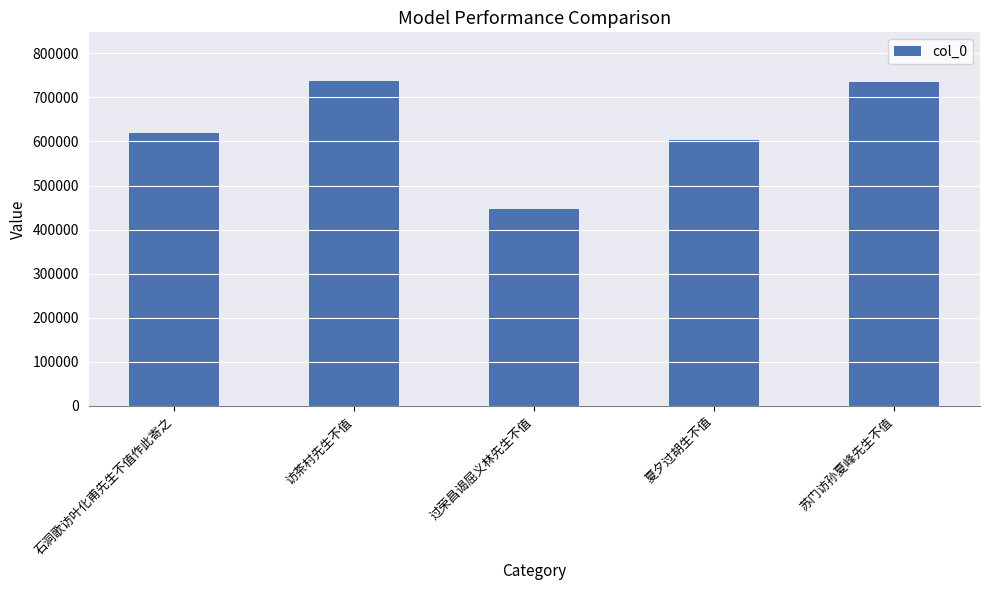

Read the value at 访茶村先生不值, to the nearest 50.

736950